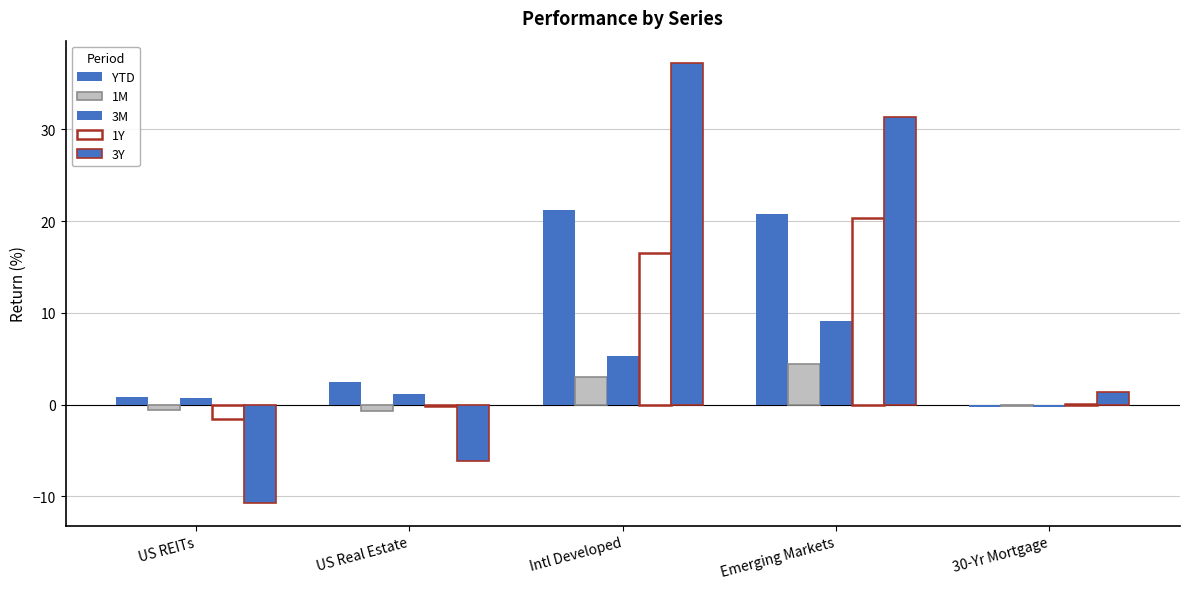

Which series has the widest spread of values?

3Y